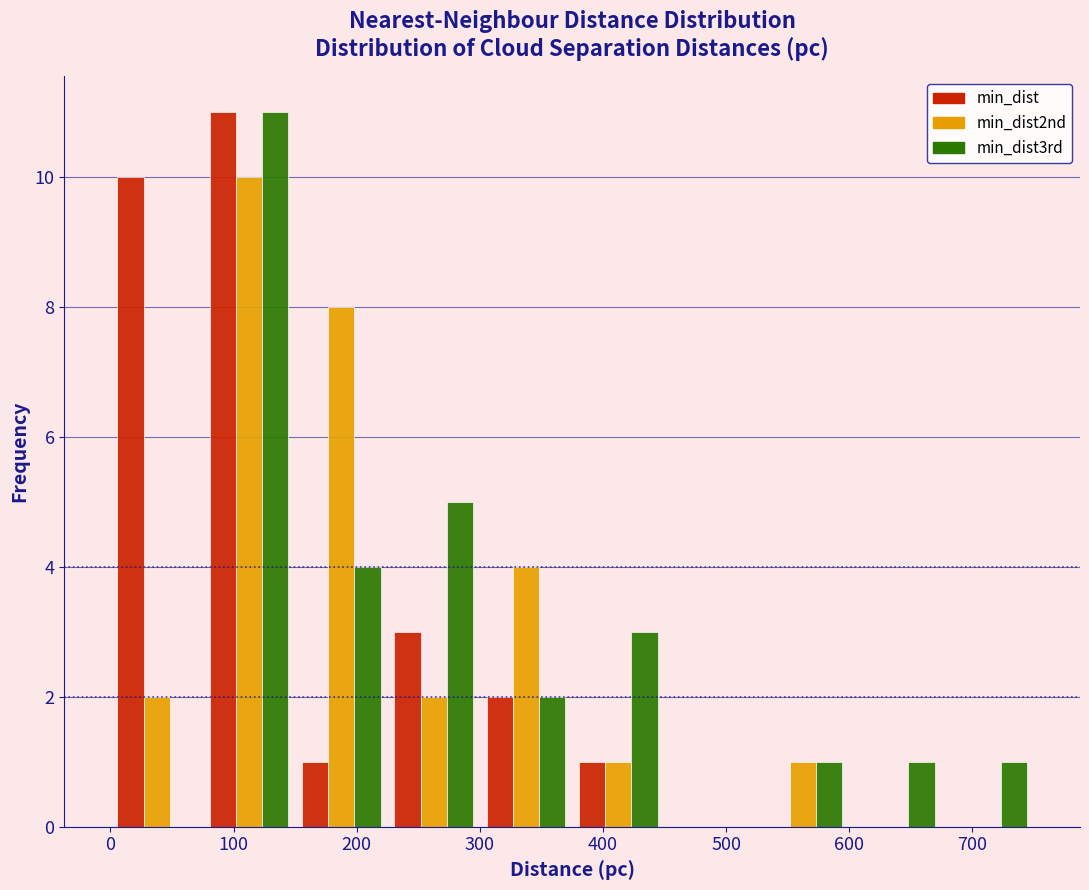

Reading left to right, transcribe this chart: for each range on the x-axis, give the height of each series' bar. Neither the bar edges nor the heights are printed on the chart, so give them approximately, as read against the axes.

0 to 75: min_dist=10	min_dist2nd=2	min_dist3rd=0
75 to 150: min_dist=11	min_dist2nd=10	min_dist3rd=11
150 to 225: min_dist=1	min_dist2nd=8	min_dist3rd=4
225 to 300: min_dist=3	min_dist2nd=2	min_dist3rd=5
300 to 375: min_dist=2	min_dist2nd=4	min_dist3rd=2
375 to 450: min_dist=1	min_dist2nd=1	min_dist3rd=3
450 to 525: min_dist=0	min_dist2nd=0	min_dist3rd=0
525 to 600: min_dist=0	min_dist2nd=1	min_dist3rd=1
600 to 675: min_dist=0	min_dist2nd=0	min_dist3rd=1
675 to 750: min_dist=0	min_dist2nd=0	min_dist3rd=1